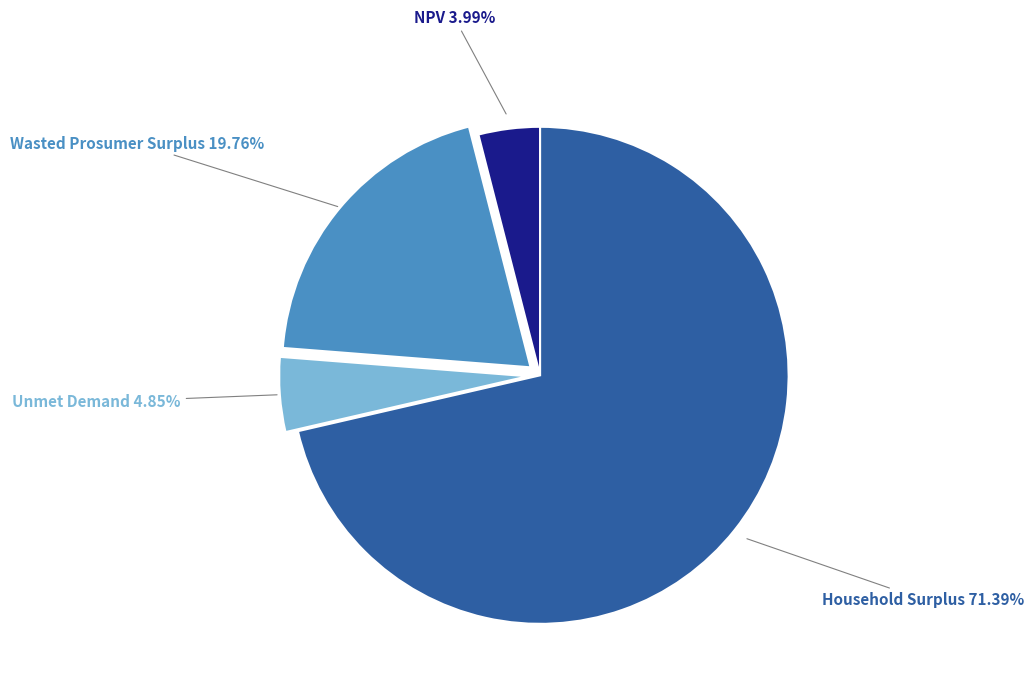

Between Household Surplus and Wasted Prosumer Surplus, which is larger?

Household Surplus